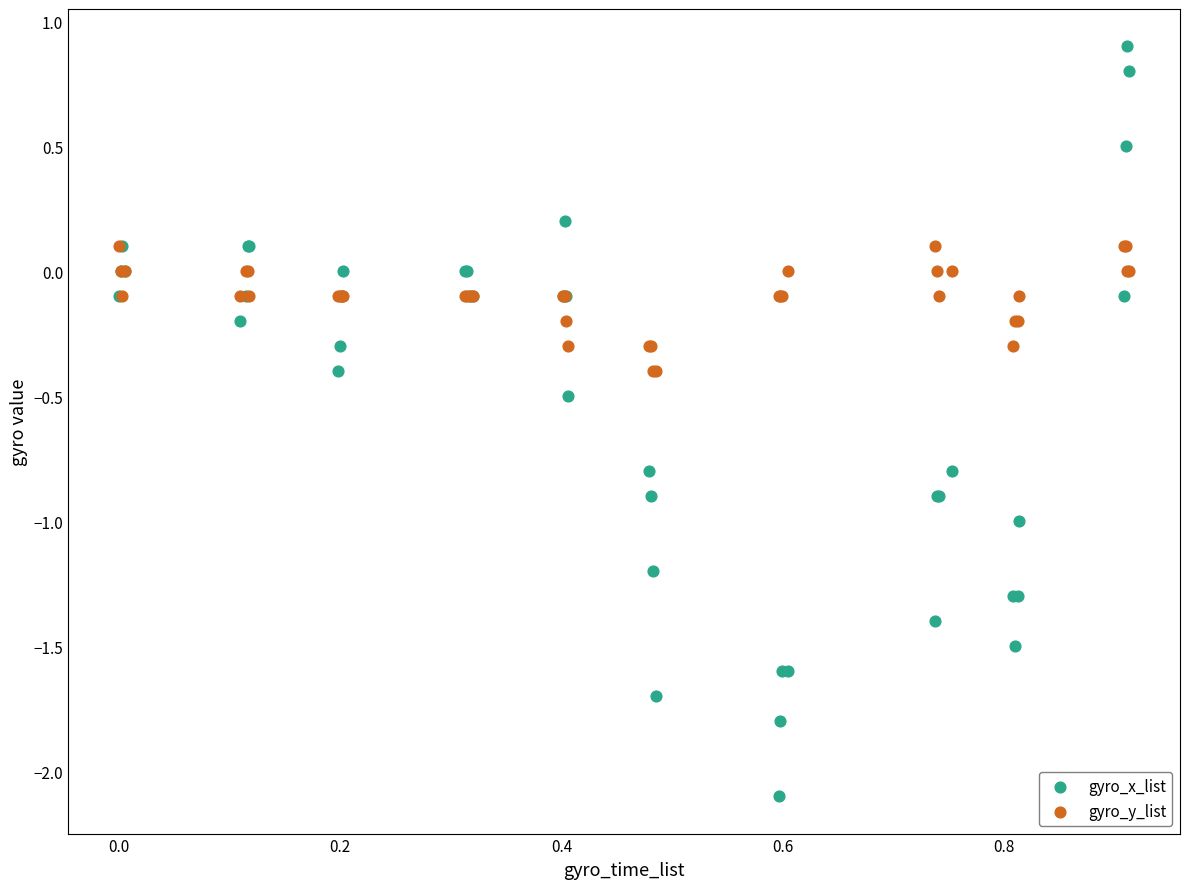

Which series reaches the minimum Y coordinate?

gyro_x_list